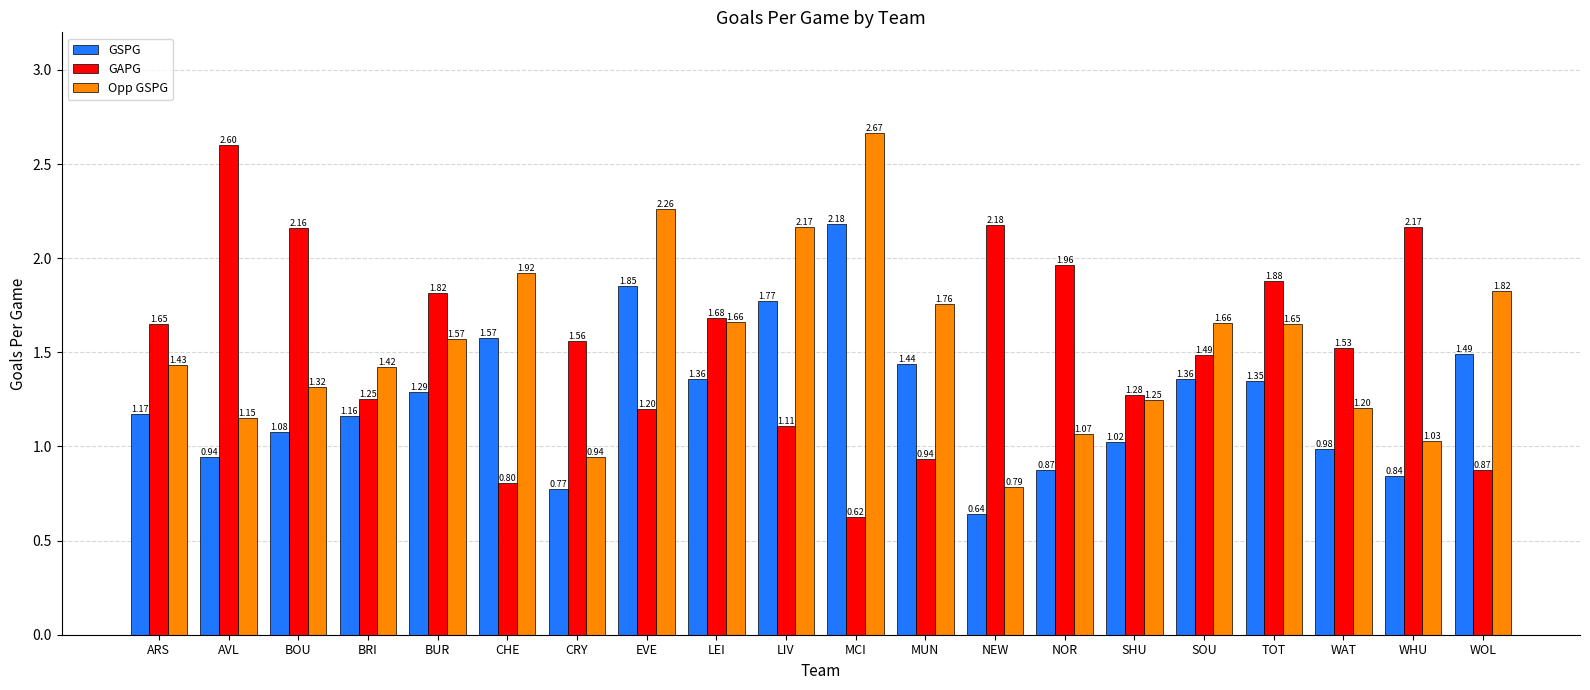

What is the difference between the GSPG values at BRI and SOU?

0.2